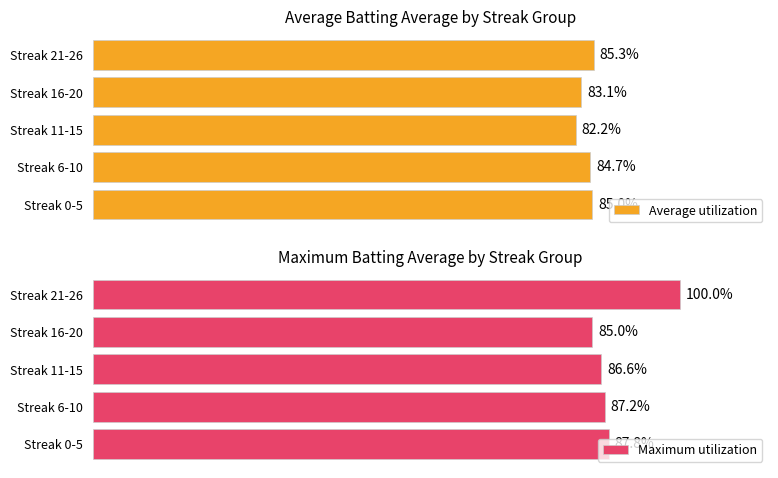

Which series has the largest range (max minus min)?

Maximum utilization